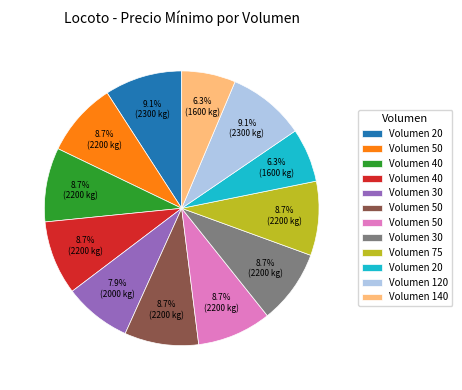

Does any single category account for the majority?

No